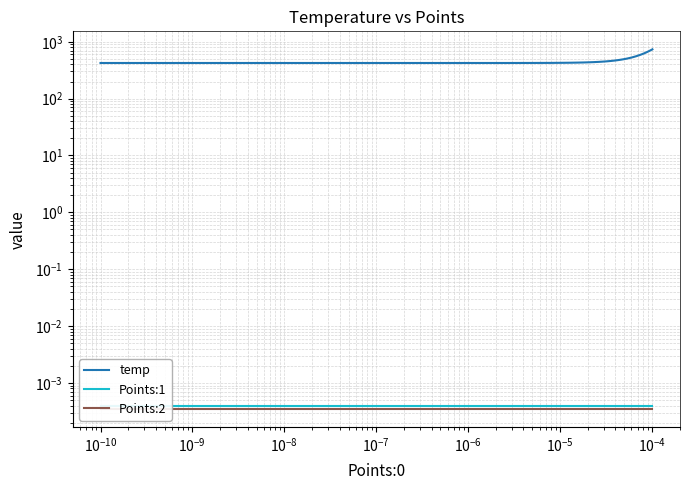

Is it true that Points:1 equals 0.0 at 35?

False